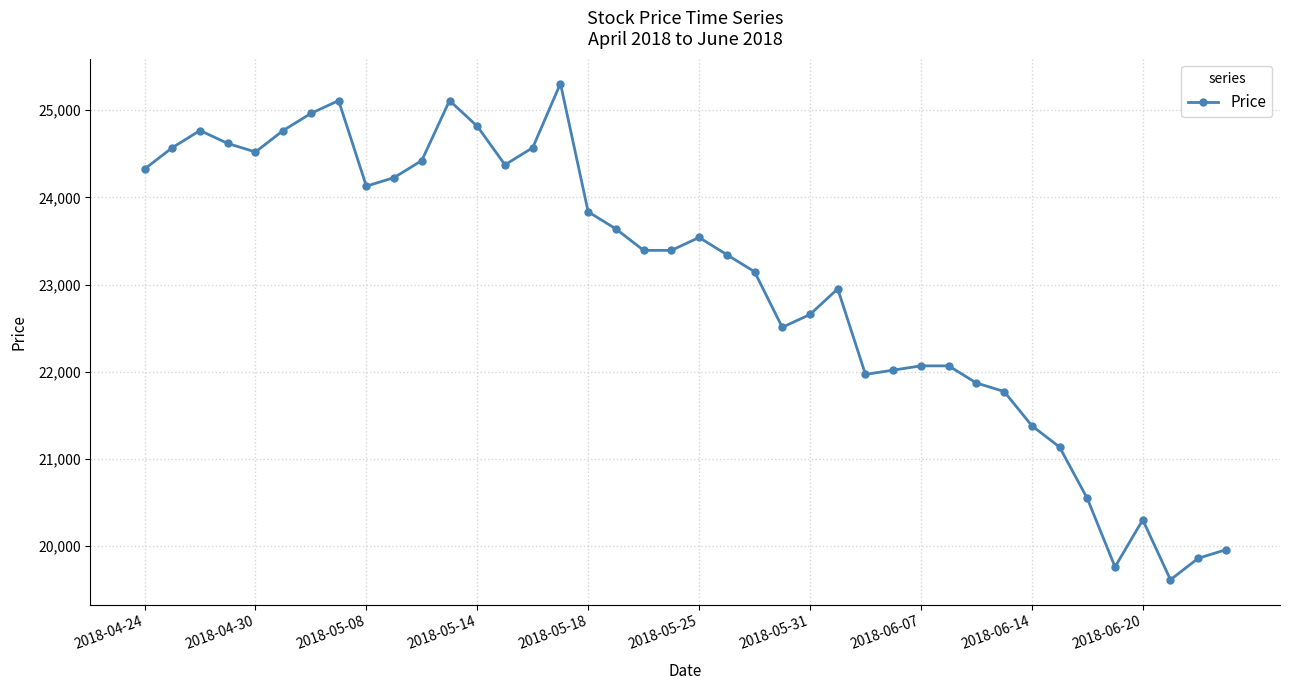

What is the maximum value shown in the chart?

25305